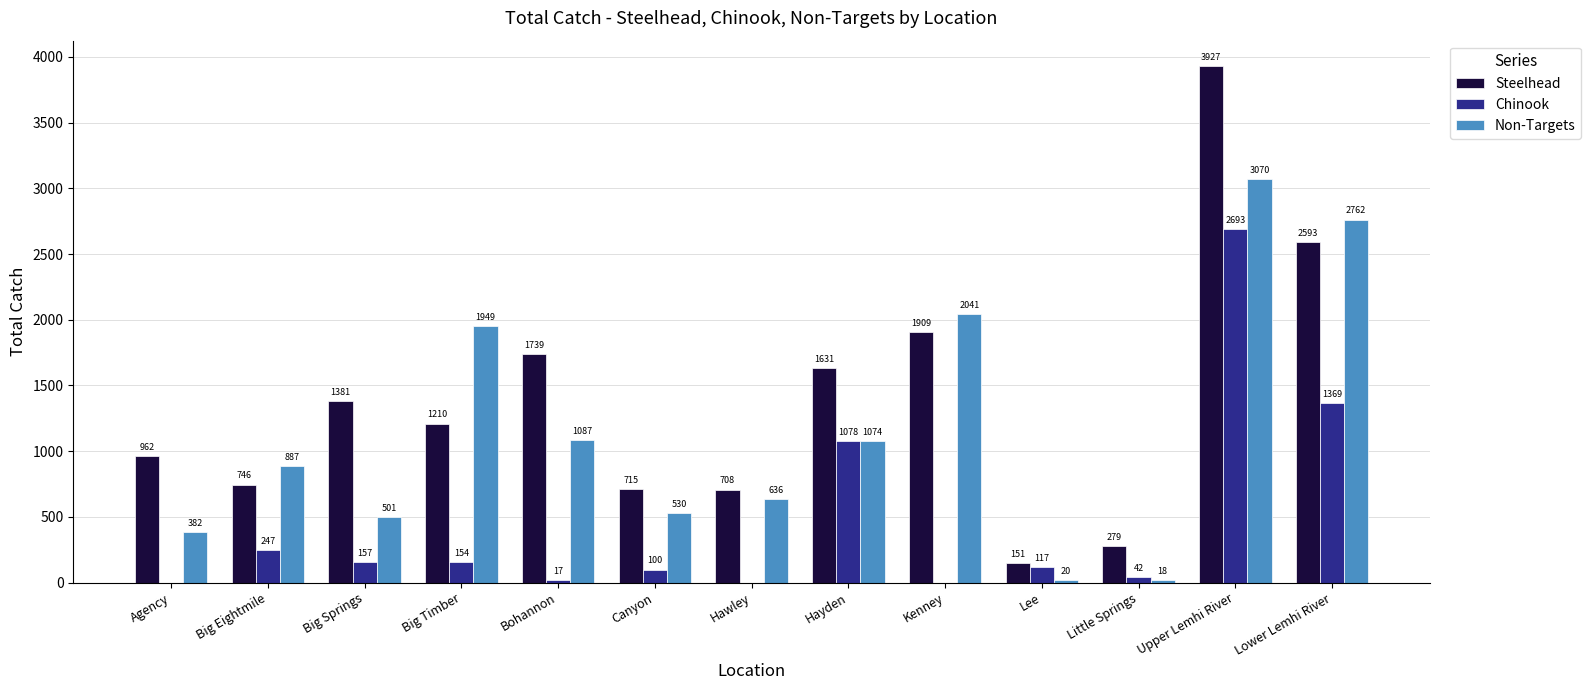

Where is Non-Targets nearest to the value 1544?

Big Timber